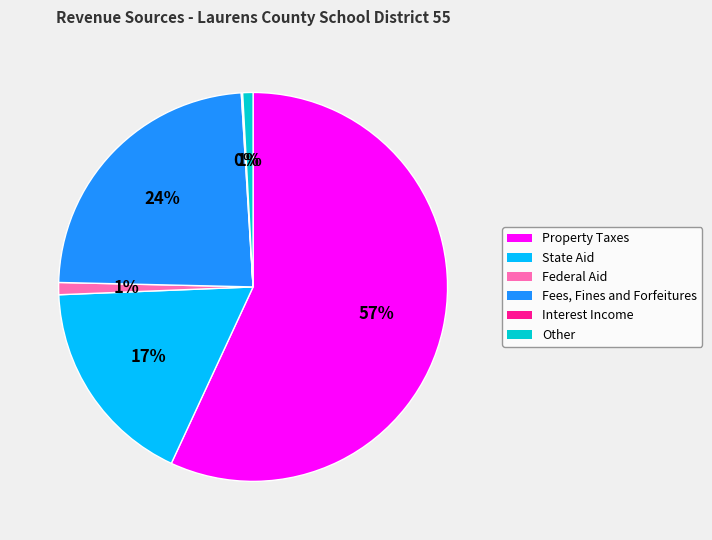

Which has a higher value, Federal Aid or Property Taxes?

Property Taxes